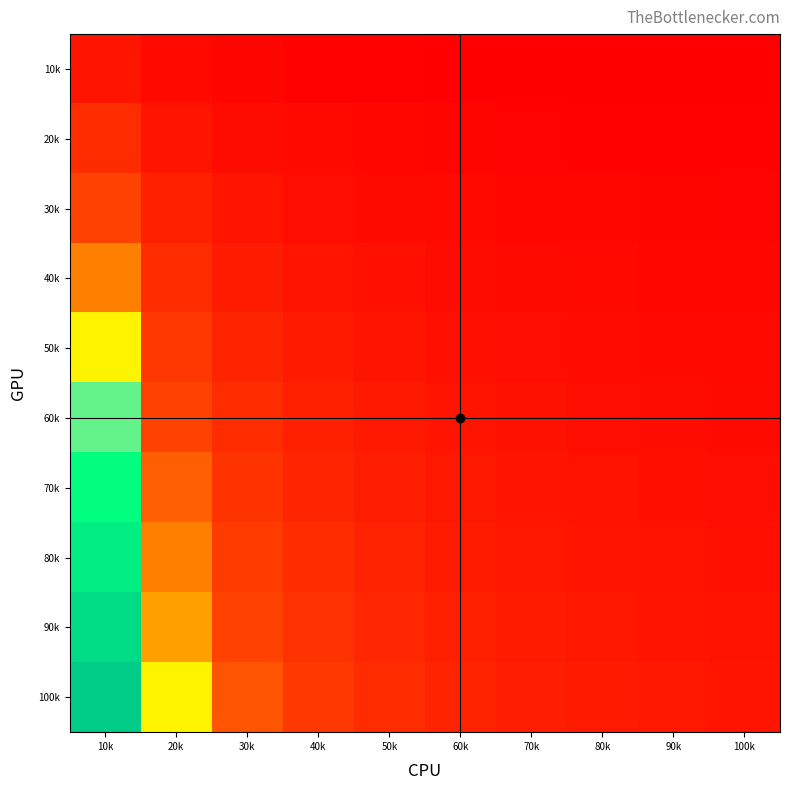

Reading left to right, what are all the values shown in this chart?

10k: 10k=1.0	20k=0.5	30k=0.3	40k=0.2	50k=0.2	60k=0.2	70k=0.1	80k=0.1	90k=0.1	100k=0.1
20k: 10k=2.0	20k=1.0	30k=0.7	40k=0.5	50k=0.4	60k=0.3	70k=0.3	80k=0.2	90k=0.2	100k=0.2
30k: 10k=3.0	20k=1.5	30k=1.0	40k=0.7	50k=0.6	60k=0.5	70k=0.4	80k=0.4	90k=0.3	100k=0.3
40k: 10k=4.0	20k=2.0	30k=1.3	40k=1.0	50k=0.8	60k=0.7	70k=0.6	80k=0.5	90k=0.4	100k=0.4
50k: 10k=5.0	20k=2.5	30k=1.7	40k=1.2	50k=1.0	60k=0.8	70k=0.7	80k=0.6	90k=0.6	100k=0.5
60k: 10k=6.0	20k=3.0	30k=2.0	40k=1.5	50k=1.2	60k=1.0	70k=0.9	80k=0.7	90k=0.7	100k=0.6
70k: 10k=7.0	20k=3.5	30k=2.3	40k=1.7	50k=1.4	60k=1.2	70k=1.0	80k=0.9	90k=0.8	100k=0.7
80k: 10k=8.0	20k=4.0	30k=2.7	40k=2.0	50k=1.6	60k=1.3	70k=1.1	80k=1.0	90k=0.9	100k=0.8
90k: 10k=9.0	20k=4.5	30k=3.0	40k=2.2	50k=1.8	60k=1.5	70k=1.3	80k=1.1	90k=1.0	100k=0.9
100k: 10k=10.0	20k=5.0	30k=3.3	40k=2.5	50k=2.0	60k=1.7	70k=1.4	80k=1.2	90k=1.1	100k=1.0